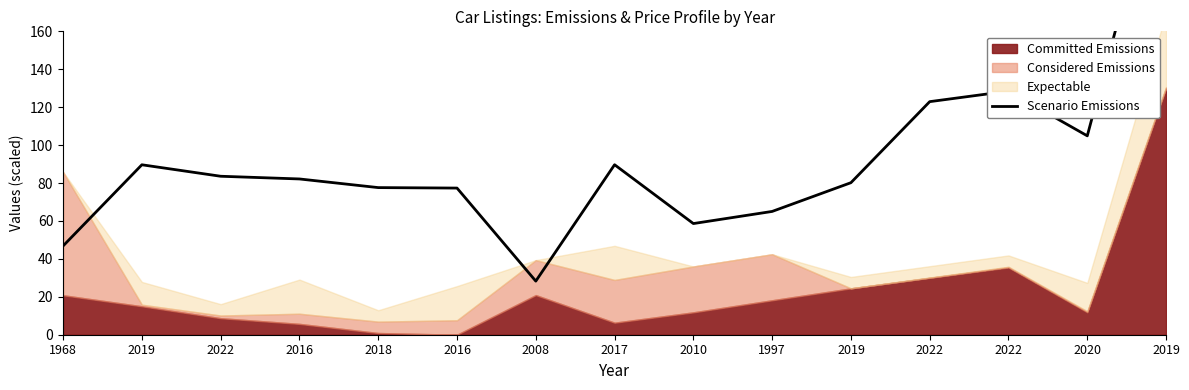

Reading left to right, extract all data points from this chart.

46.8	89.6	83.6	82.1	77.6	77.3	28.3	89.7	58.6	65.0	80.2	122.9	128.5	104.9	260.2